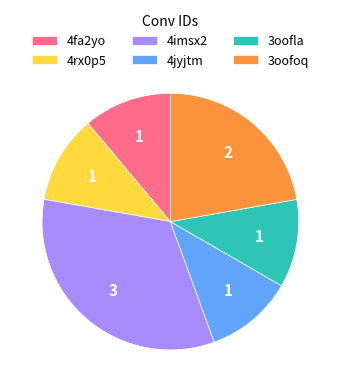

Does 4imsx2 represent more than half of the total?

No